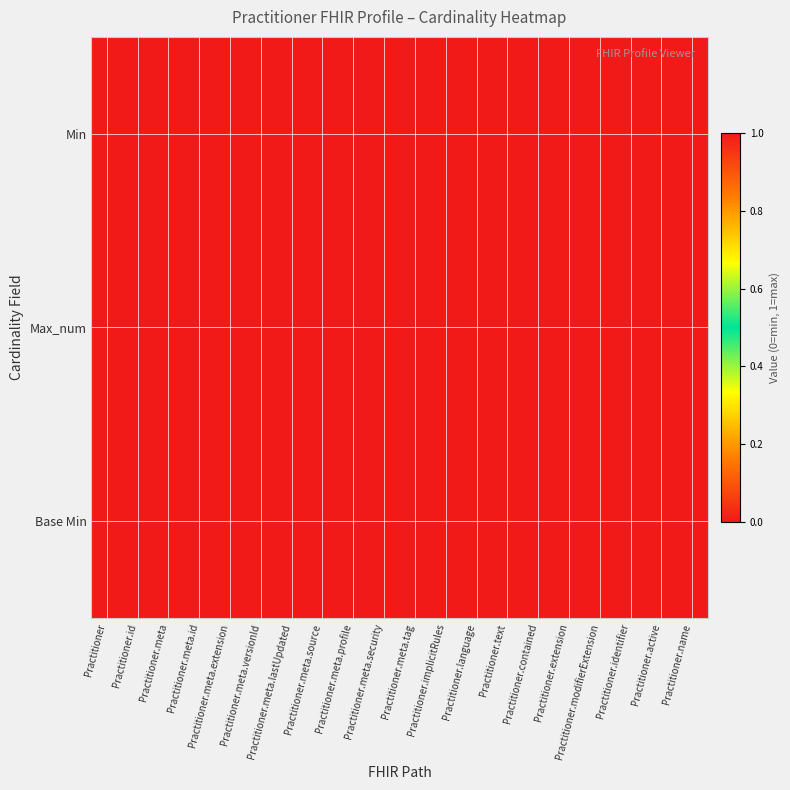

At how many categories does at least one series exceed 0?

12